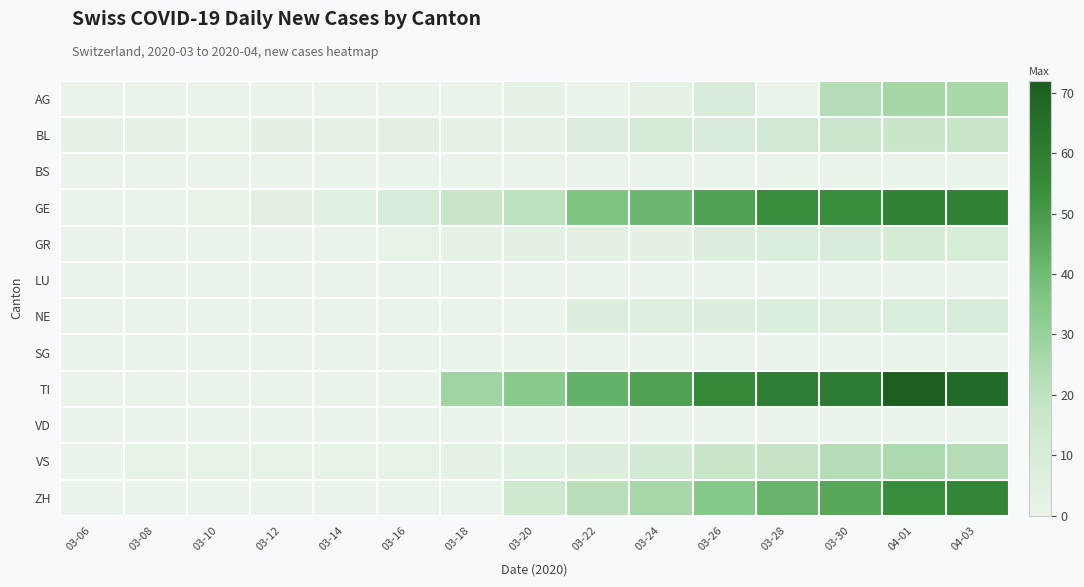

Rank the series at 03-14 from lowest to highest value.

AG, BS, GR, LU, NE, SG, TI, VD, ZH, VS, BL, GE